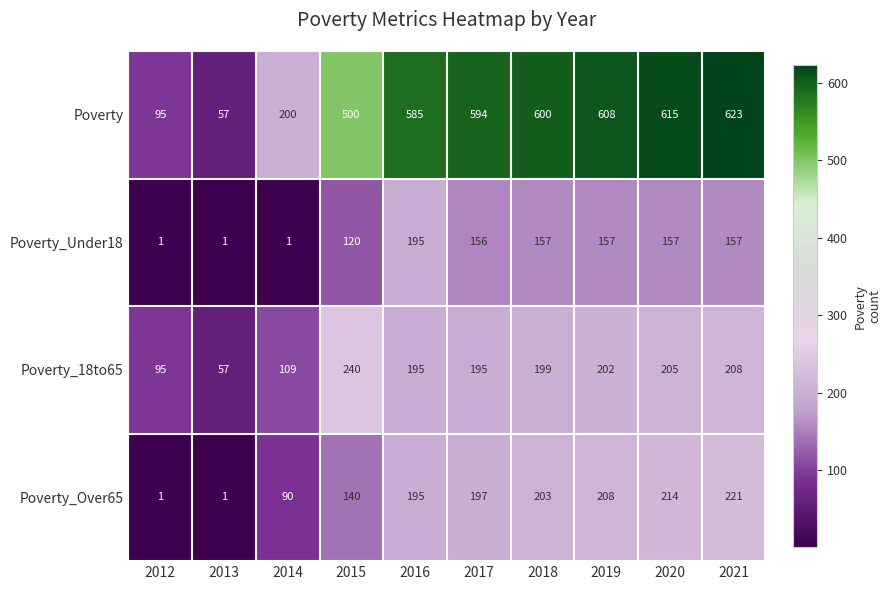

What is the total value across all series at 2019?

1175